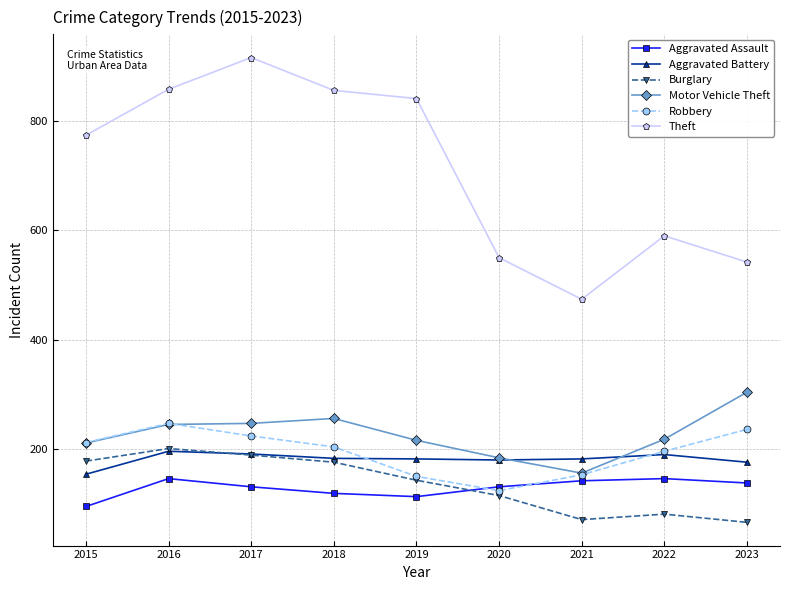

Is it true that Aggravated Assault equals 119 at 2018?

True